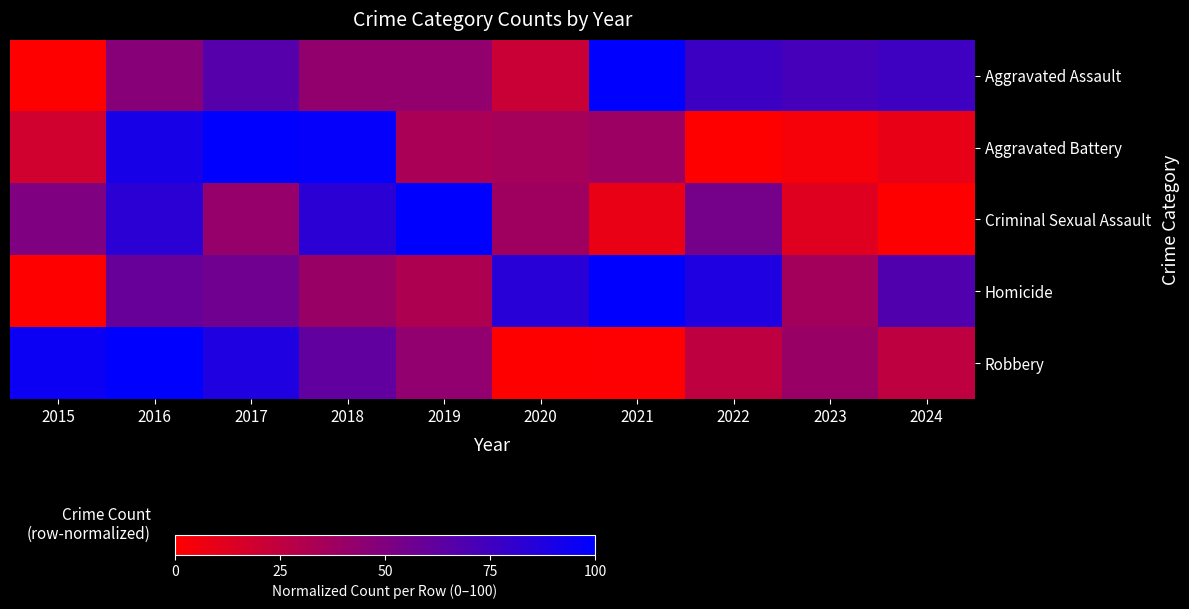

Which category has the highest value across all series?

2021